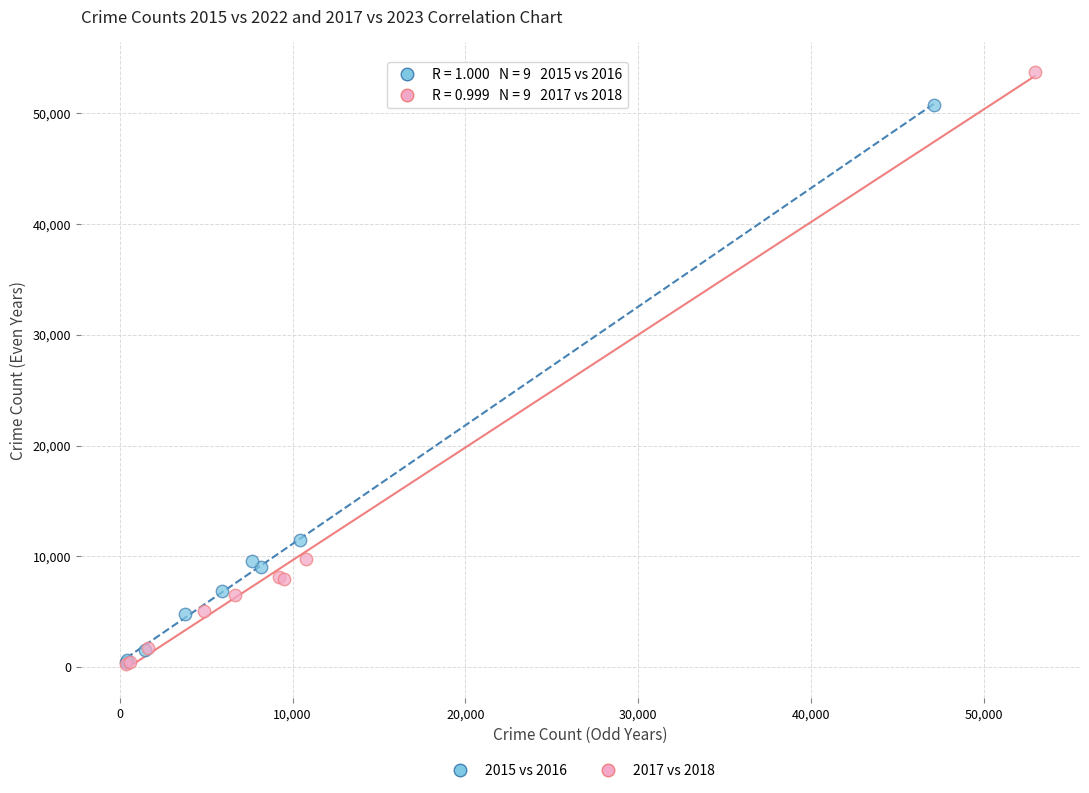

Which series contains the highest Y value?

2017 vs 2018